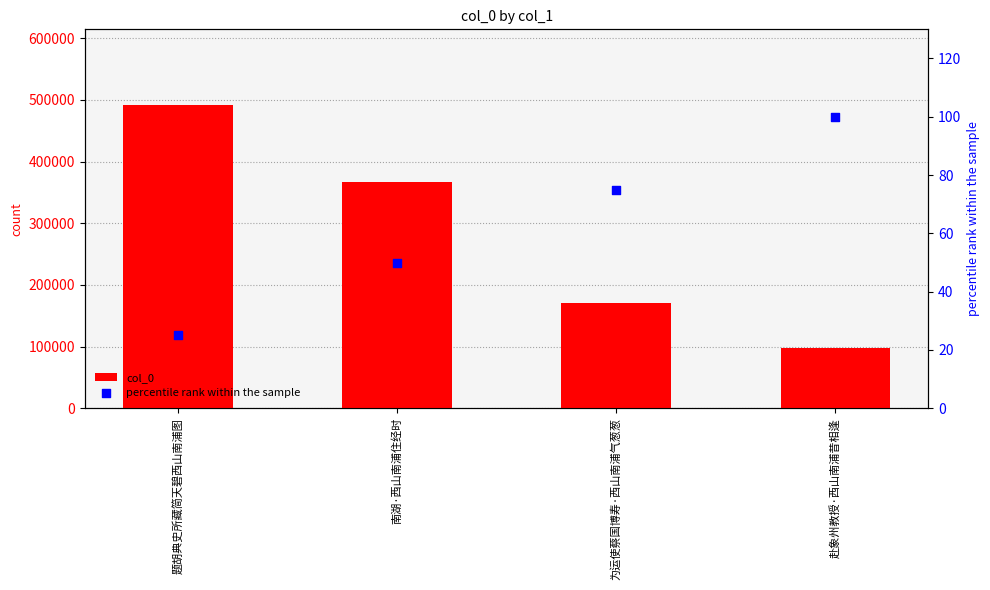

At which category is the sum across all series the highest?

题胡典史所藏简天碧西山南浦图